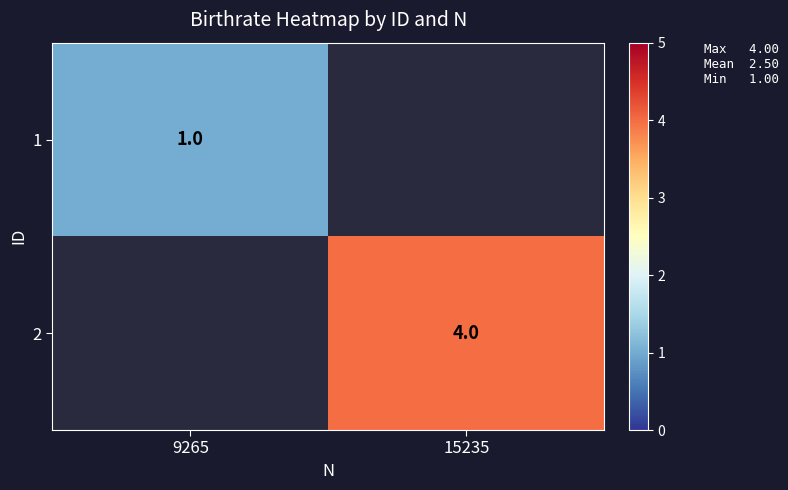

The value of 1 at 9265 is 1. True or false?

True